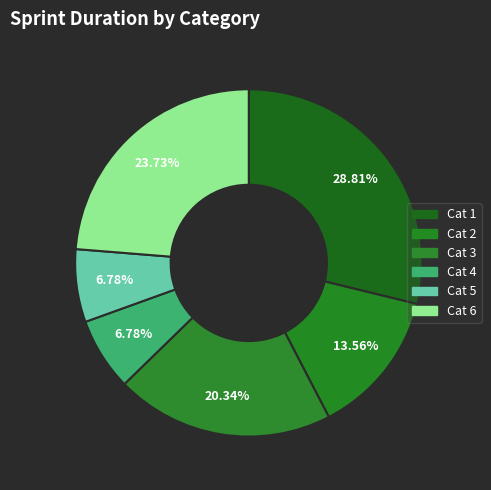

What portion of the pie excludes Cat 4?

93.2%